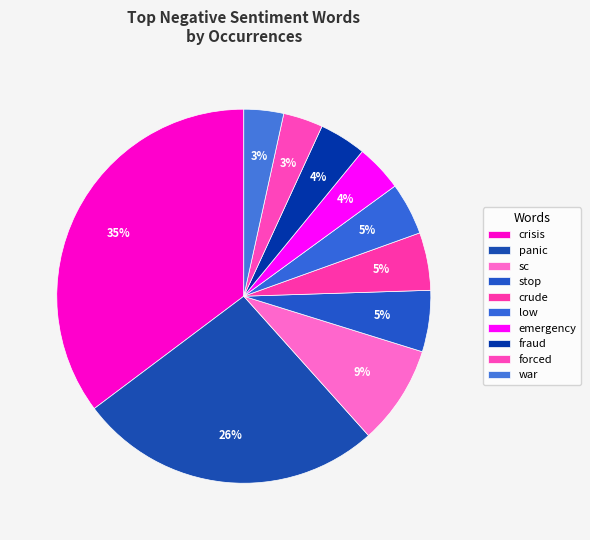

What percentage is the forced slice, to the nearest percent?

3%